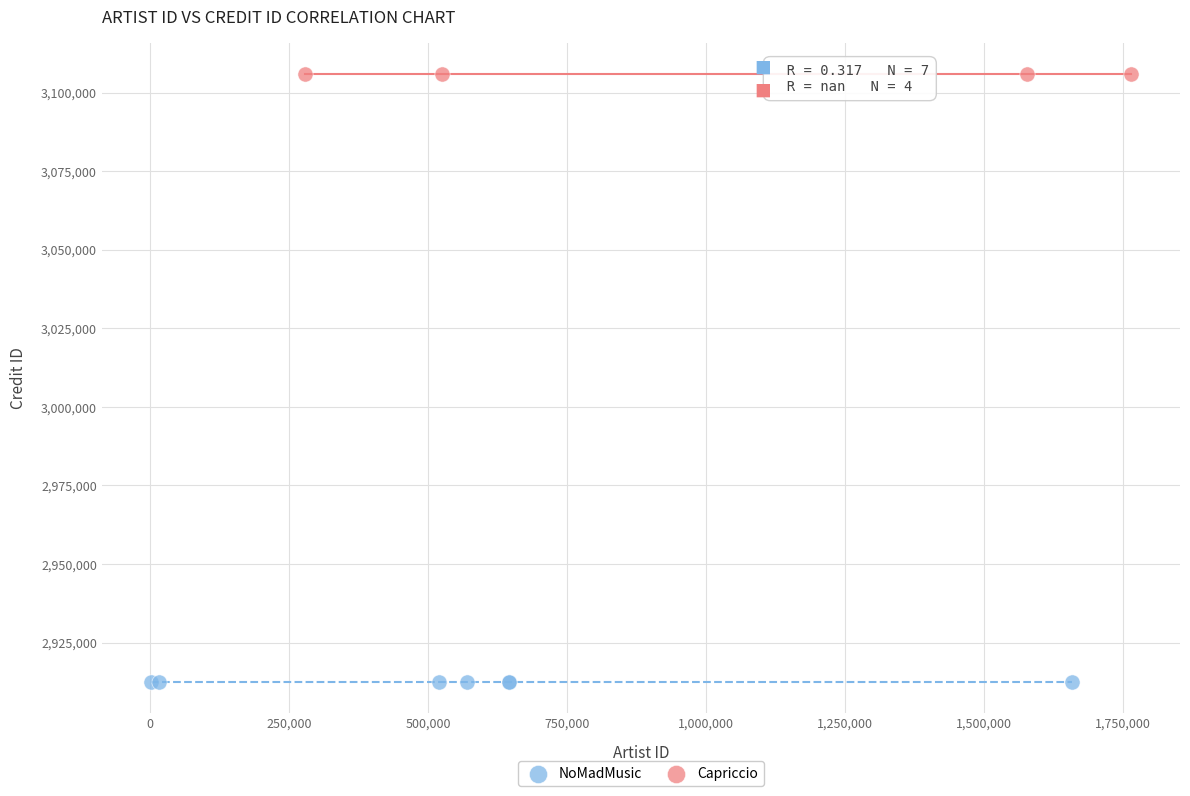

Which series contains the lowest Y value?

NoMadMusic